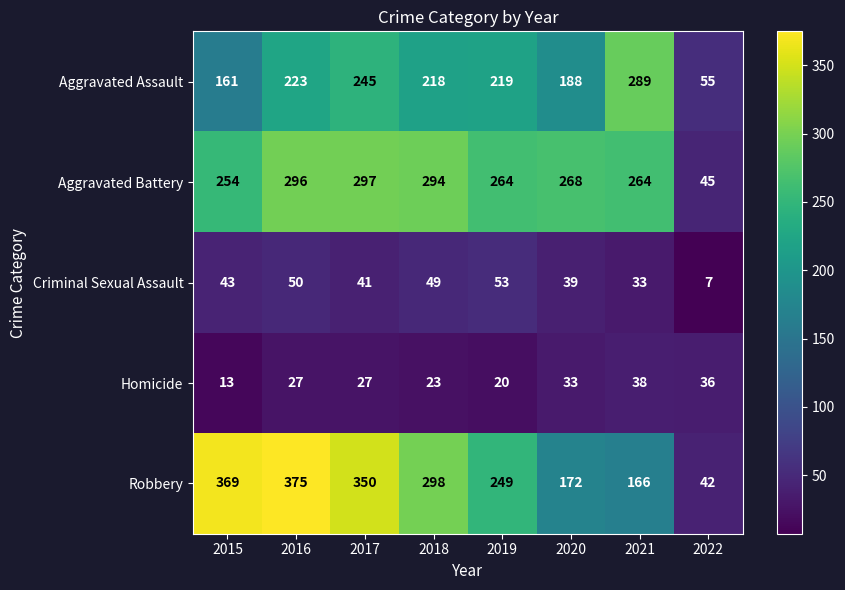

List the labels in order of Aggravated Assault value, largest first.

2021, 2017, 2016, 2019, 2018, 2020, 2015, 2022